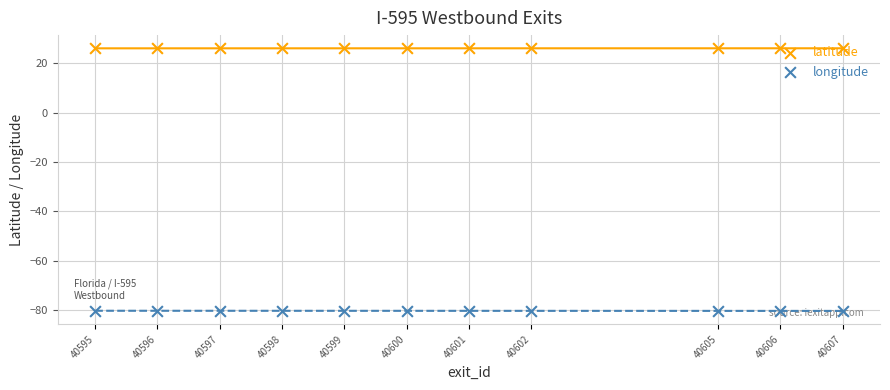

Which series has the largest Y range (max minus min)?

longitude